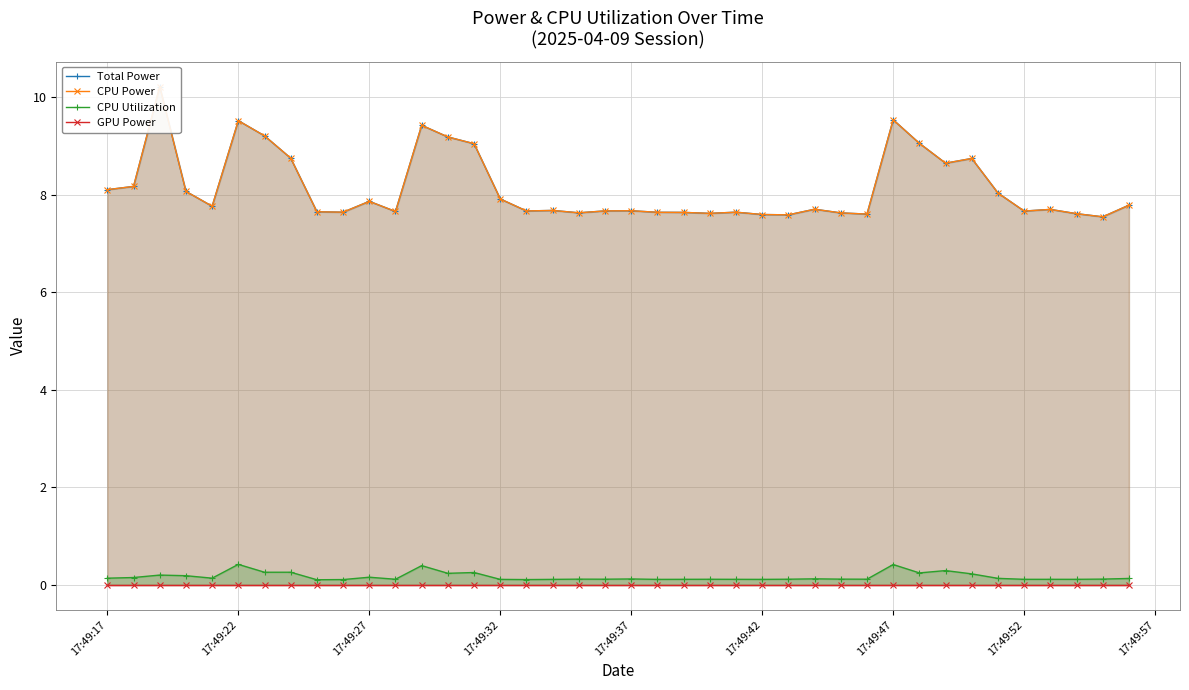

True or false: CPU Utilization has more than 1 points higher than both neighbors.

True